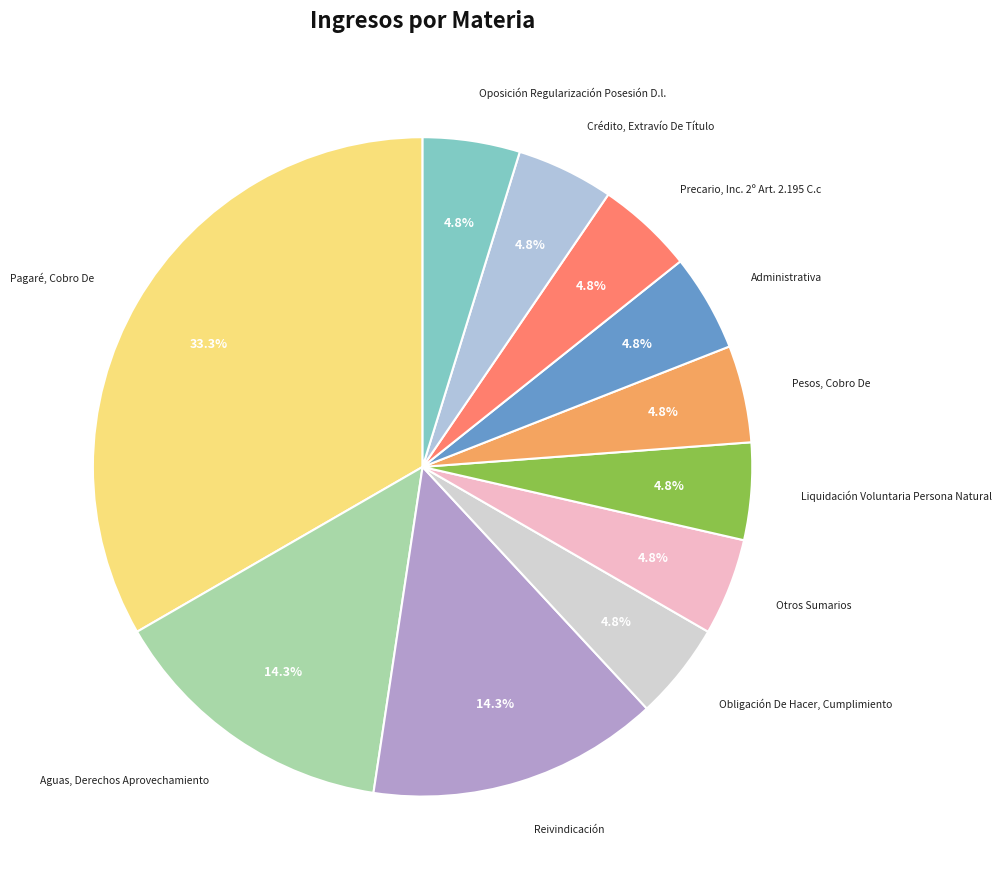

How many slices are in this pie chart?

11